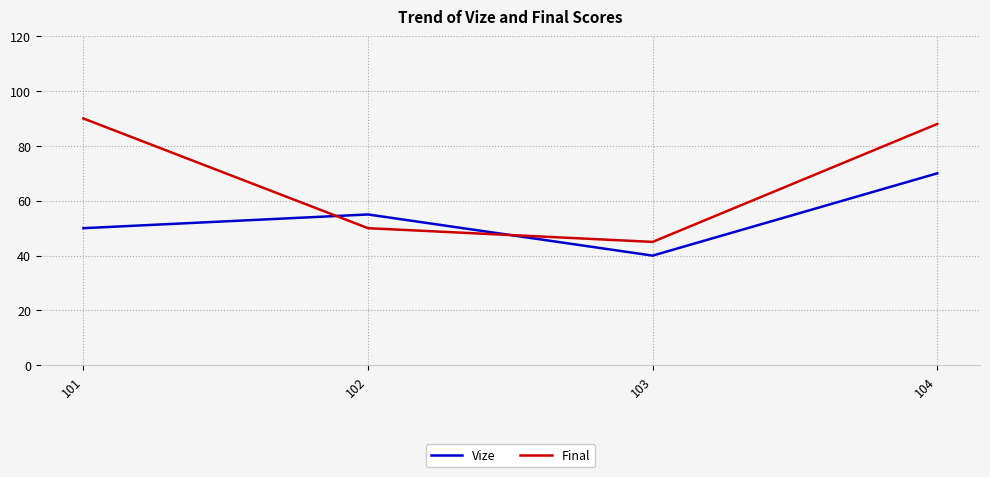

Which series has the widest spread of values?

Final